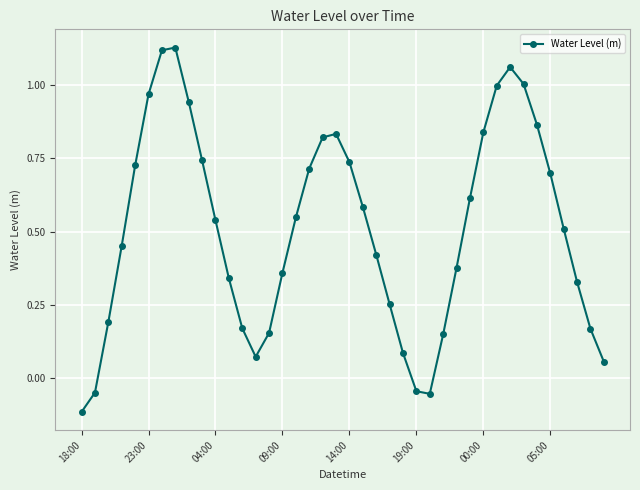

True or false: the data has more than 2 interior local peaks.

True